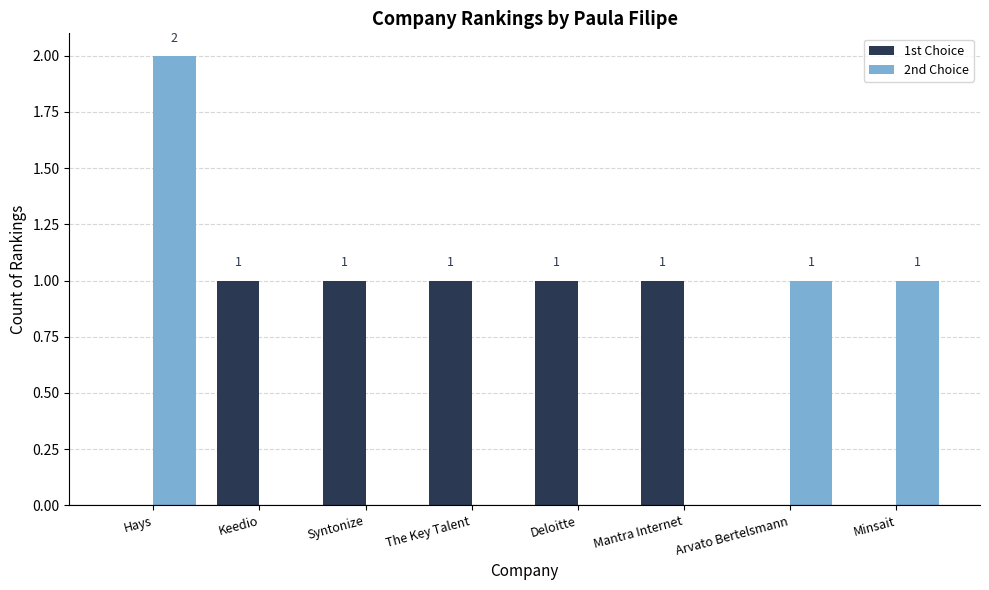

Is it true that 1st Choice equals 1 at Arvato Bertelsmann?

False